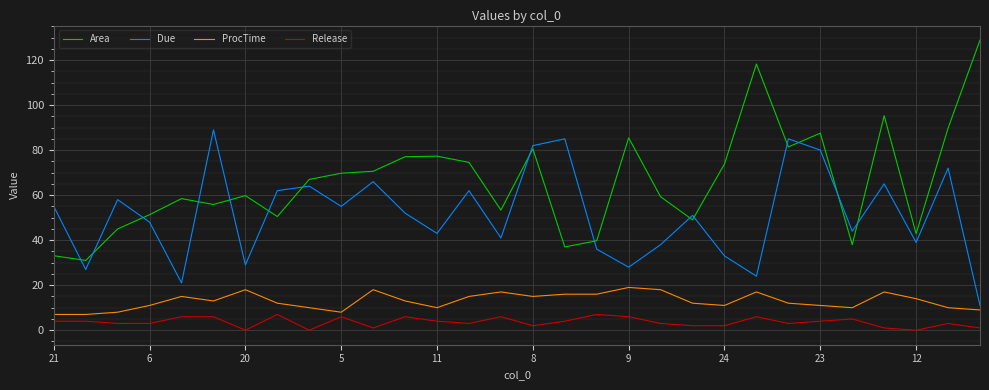

List the series in order of their overall mean, lowest first.

Release, ProcTime, Due, Area